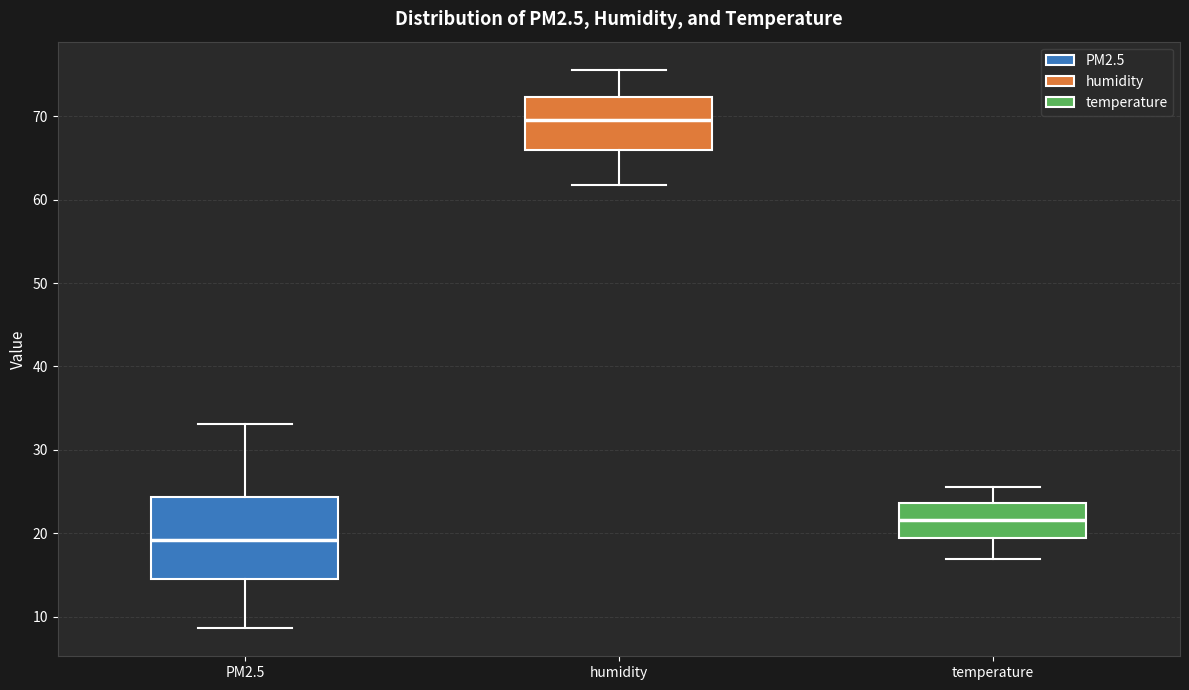

Comparing the boxes themselves (not the whiskers), which one is the tallest?

PM2.5